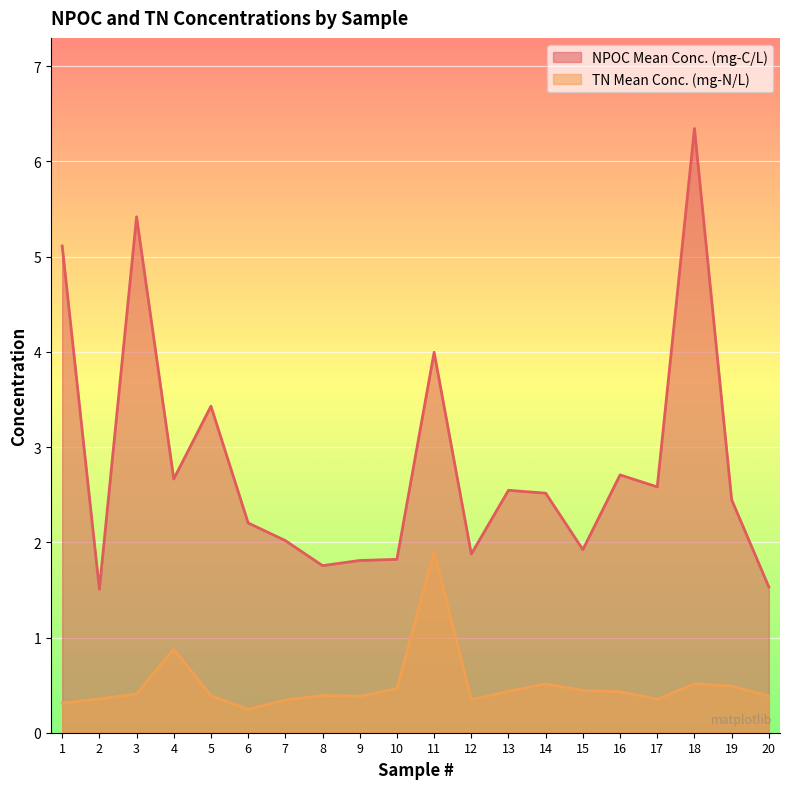

The NPOC Mean Conc. (mg-C/L) series shows 1.5 at 20. True or false?

True